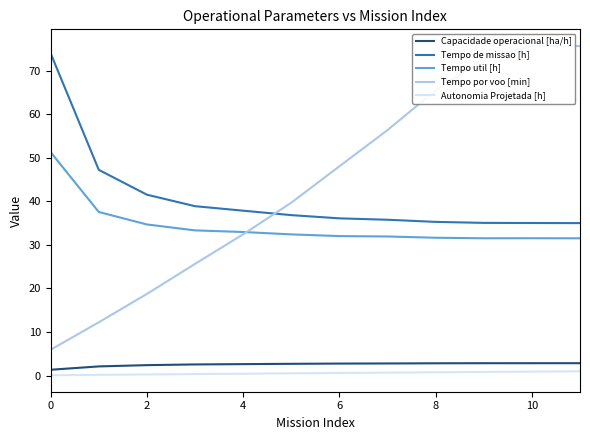

Does the chart have visible grid lines?

No